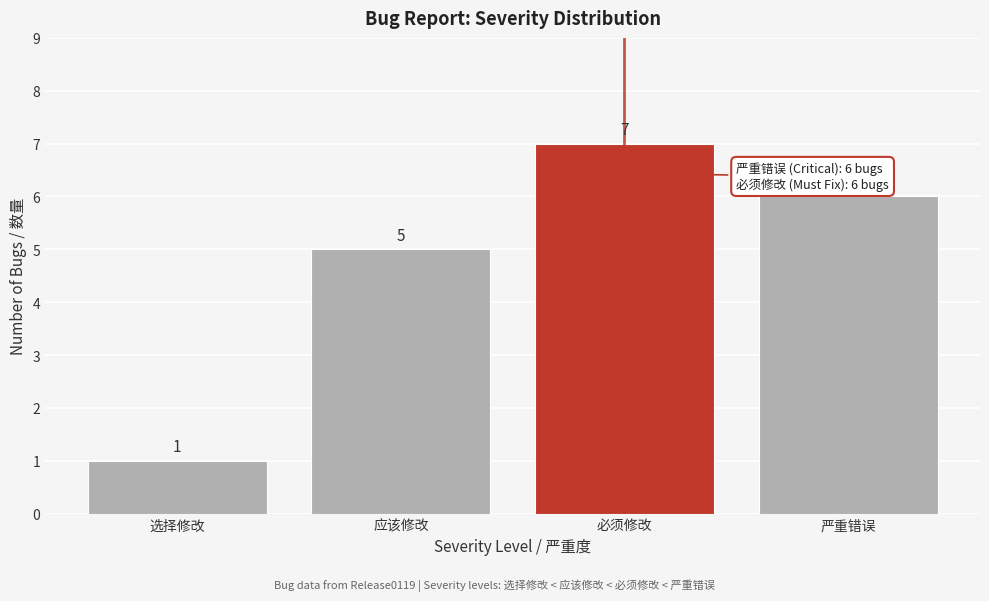

Reading left to right, list all the values displayed in this chart.

1	5	7	6